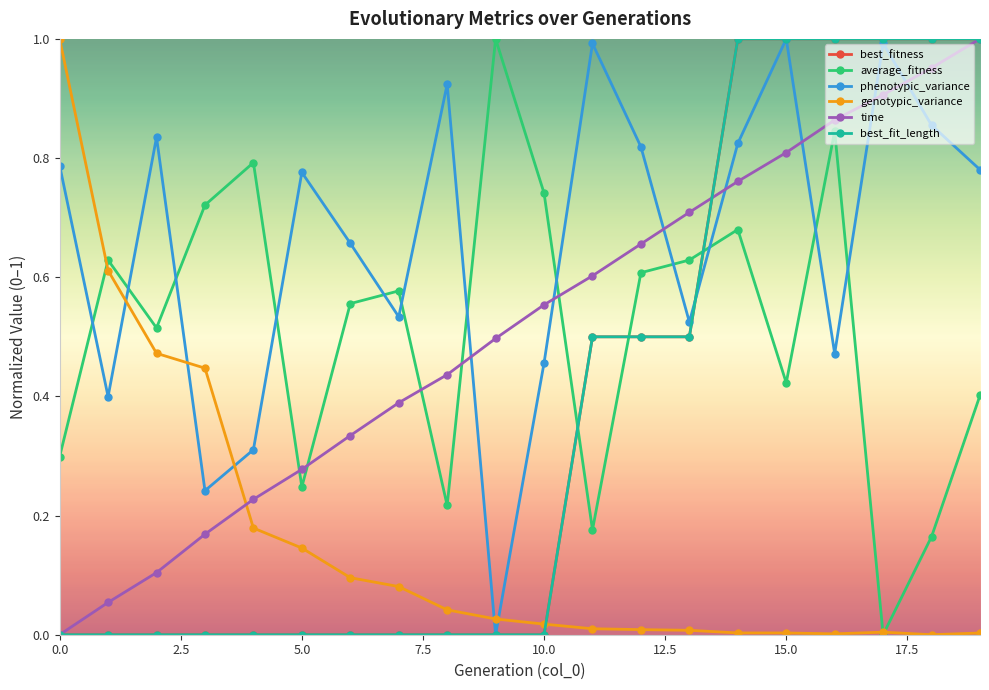

Does the chart have visible grid lines?

No